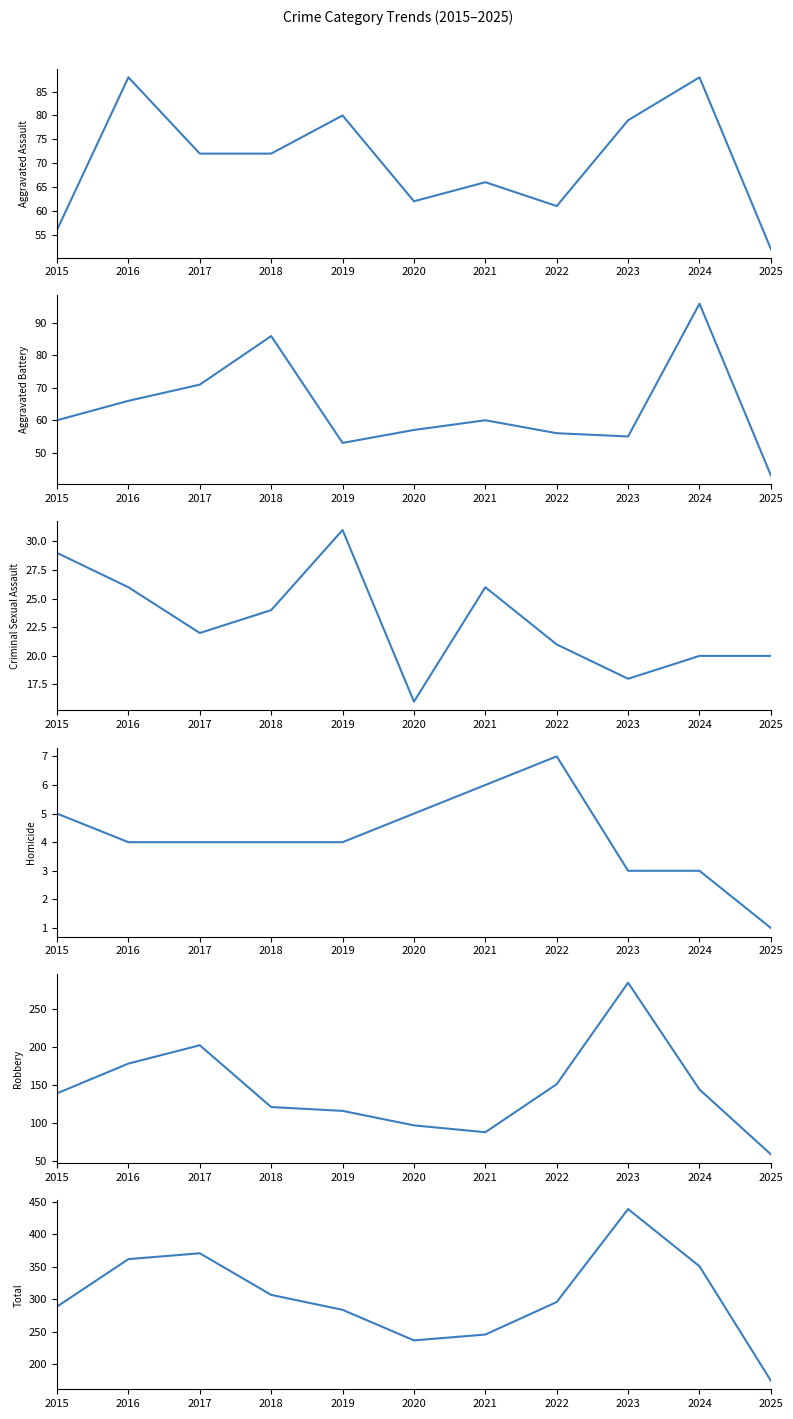

What is the difference between the second highest and minimum values in the Robbery series?

143